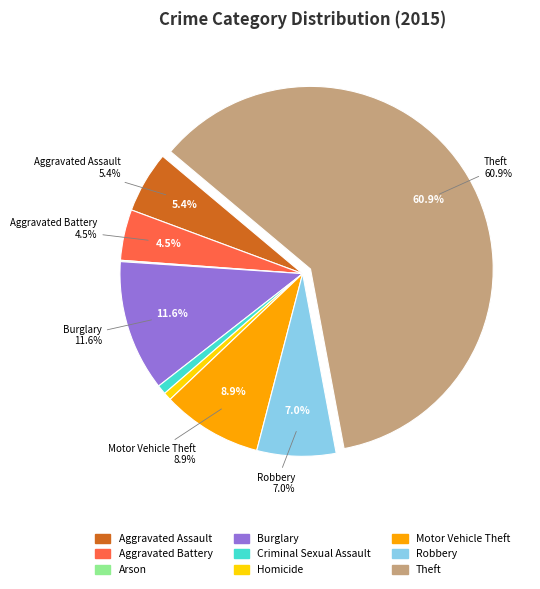

What is the change in value from Criminal Sexual Assault to Robbery?

+52